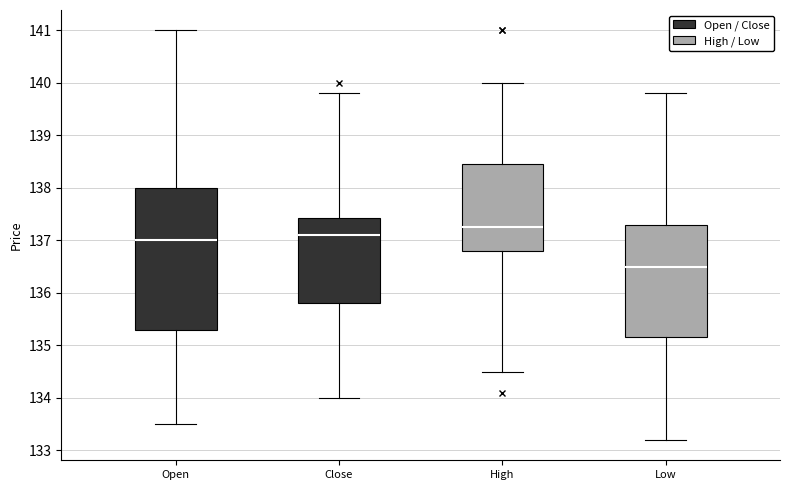

Reading left to right, transcribe this box plot: for each box, give where its median line is, the range the box spans, and where its two whiskers end, as read against the y-axis. The values are not printed on the chart, so give them approximately, as read against the axis.

Open: median 137.0, box 135.3 to 138.0, whiskers 133.5 to 141.0
Close: median 137.1, box 135.8 to 137.4, whiskers 134.0 to 139.8
High: median 137.3, box 136.8 to 138.5, whiskers 134.5 to 140.0
Low: median 136.5, box 135.2 to 137.3, whiskers 133.2 to 139.8